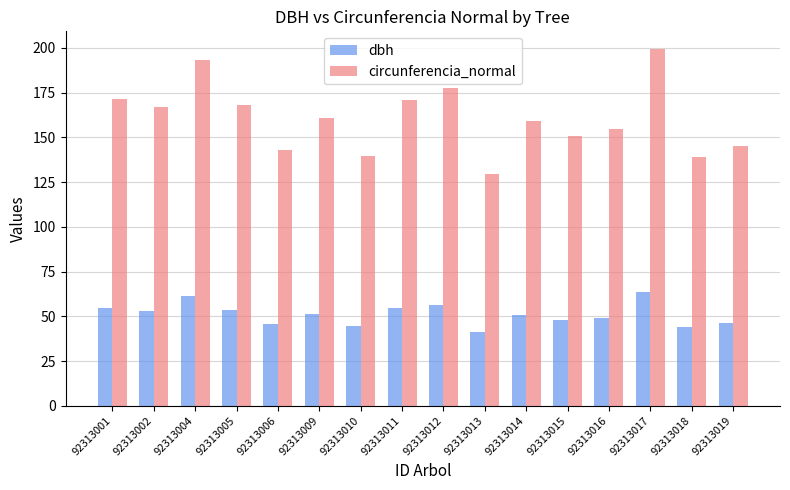

How many bars are there in each group?

2